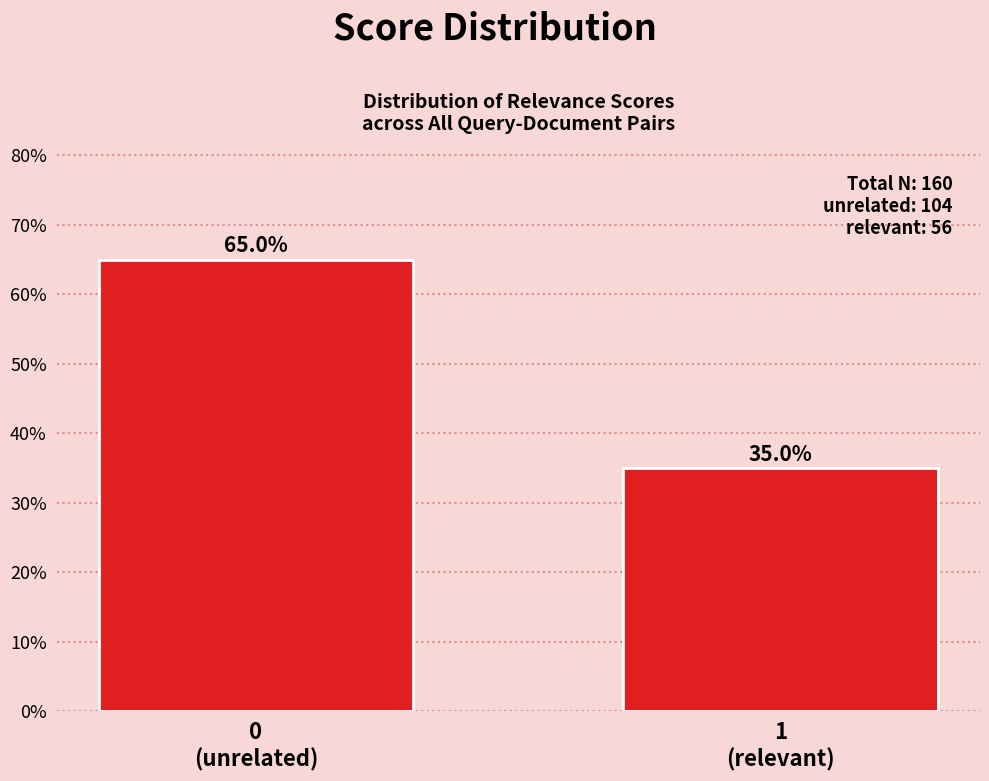

Reading right to left, what are all the values shown in this chart?

35	65